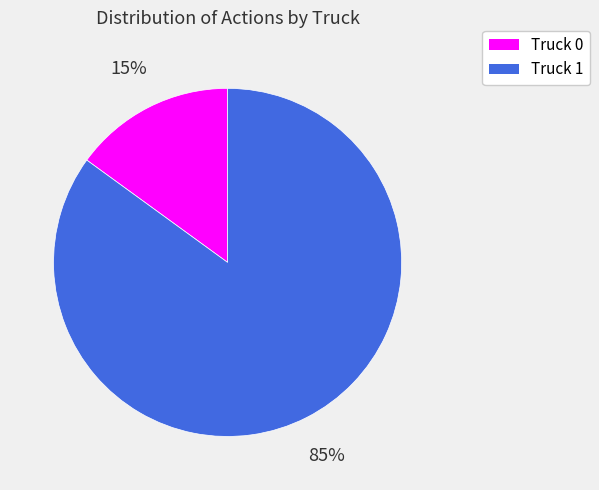

Is there a majority slice in this chart?

Yes